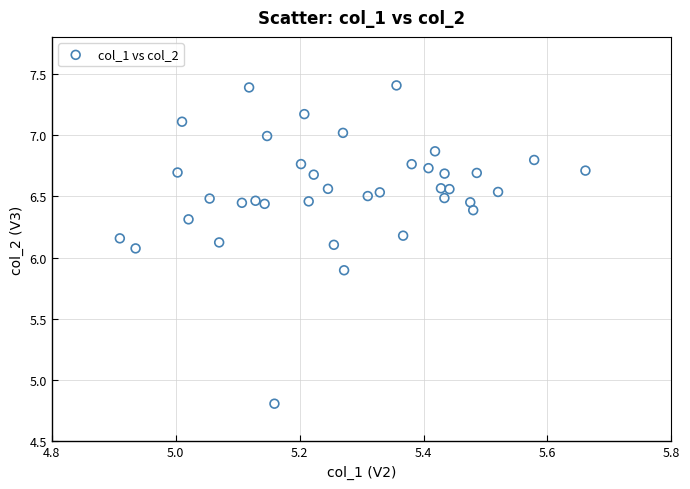

What is the range of Y values (max minus min)?

2.6